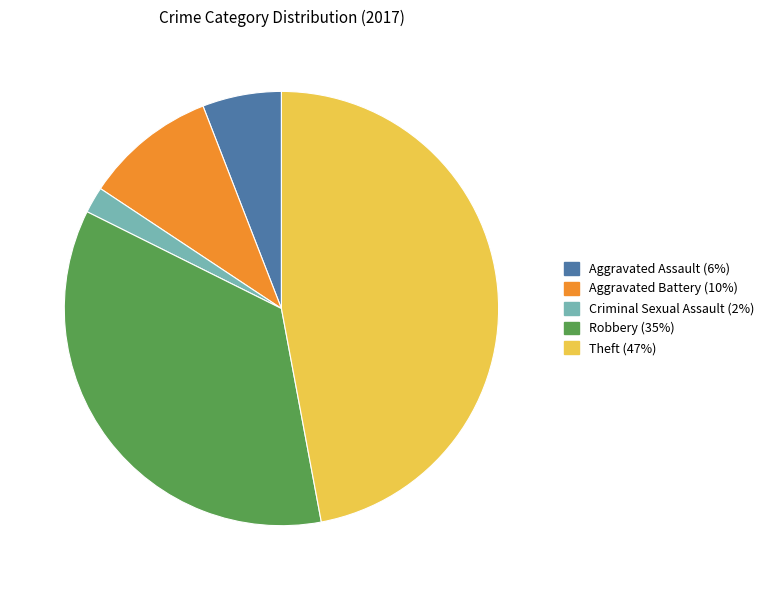

Does any single category account for the majority?

No